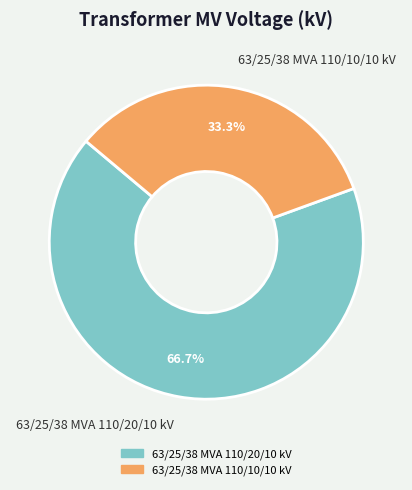

What percentage is the 63/25/38 MVA 110/20/10 kV slice, to the nearest percent?

67%